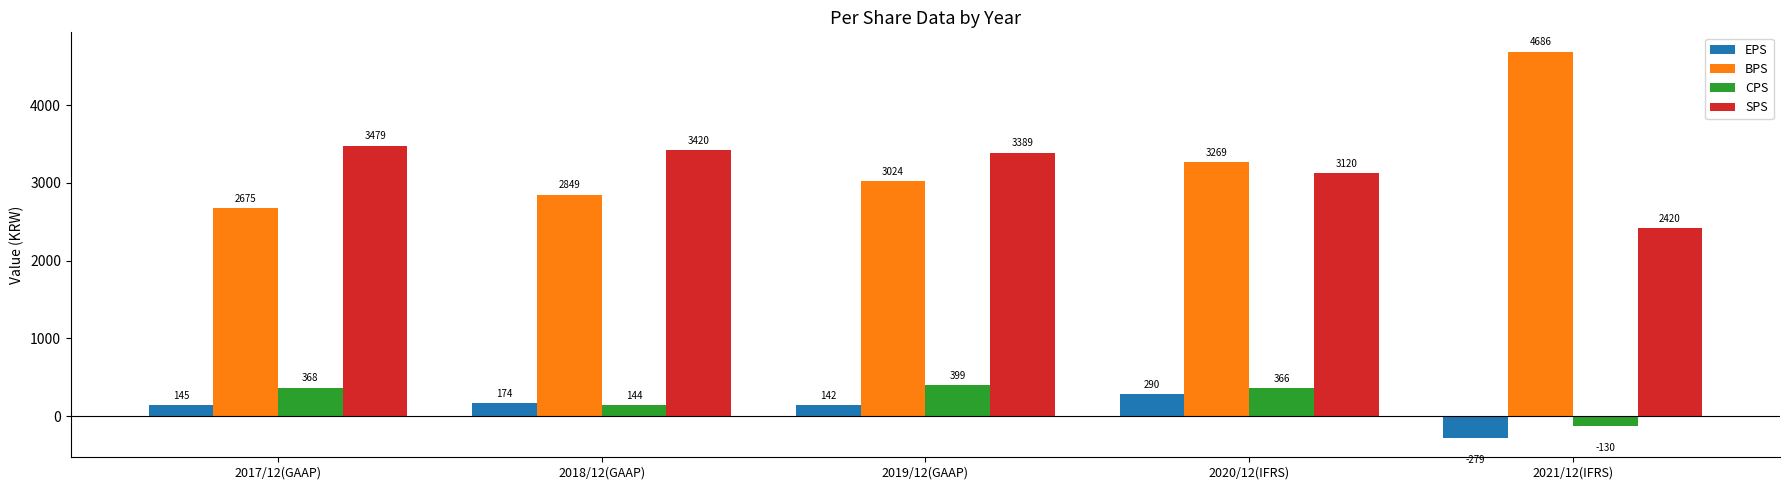

At which category does the chart reach its minimum across all series?

2021/12(IFRS)